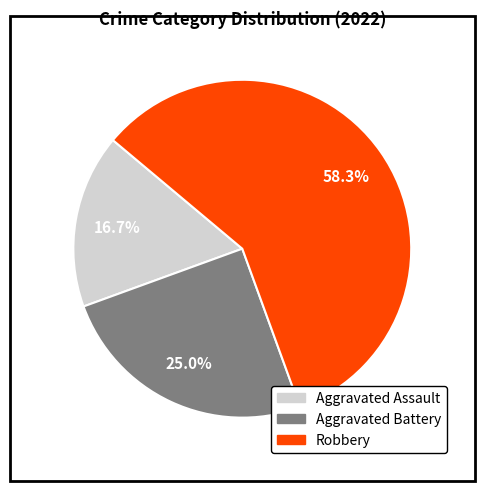

Count the number of slices in the pie.

3